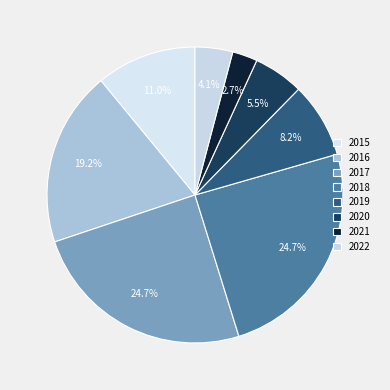

Which has a higher value, 2019 or 2017?

2017